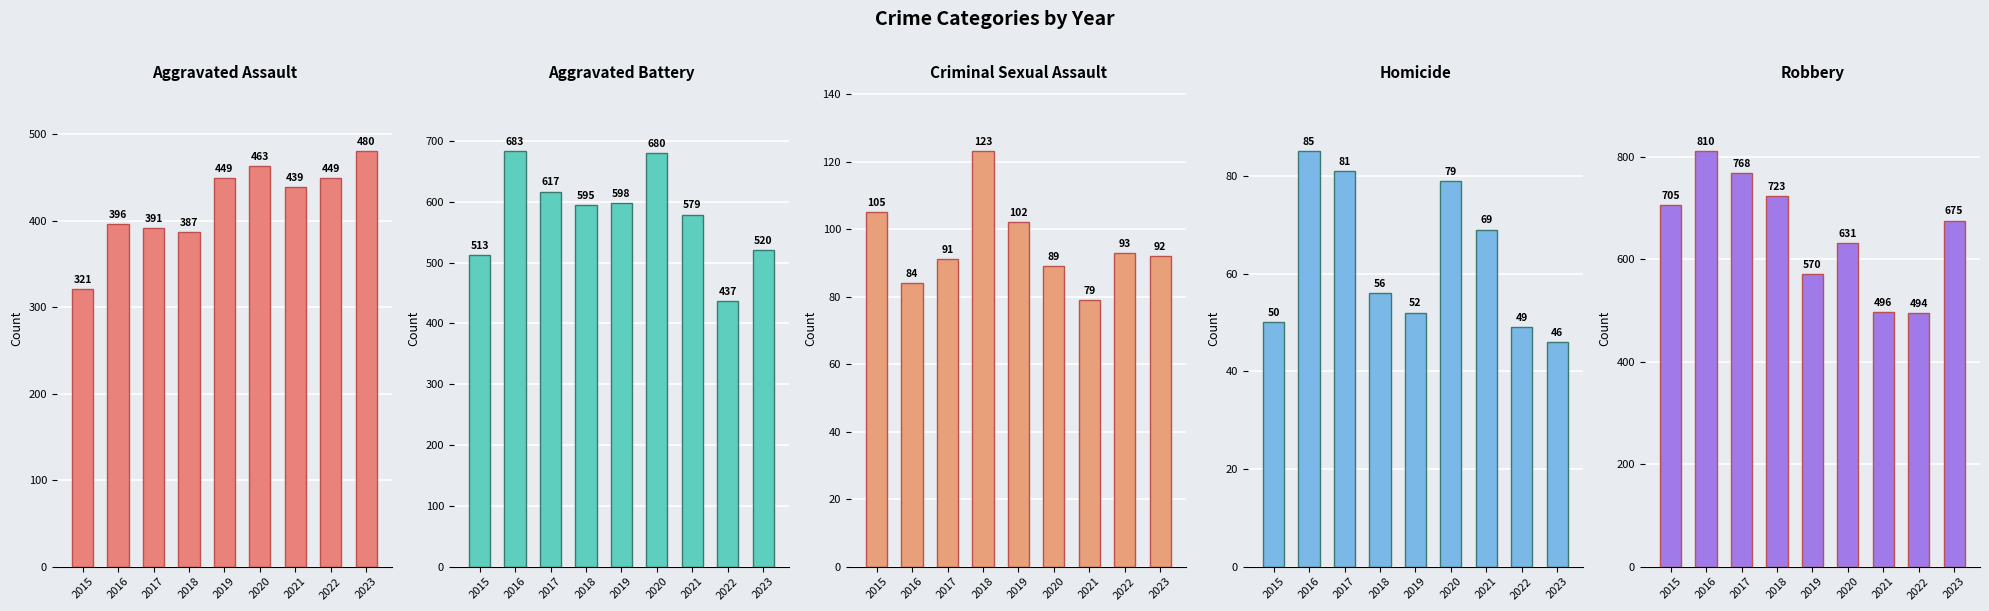

Rank the series at 2019 from highest to lowest value.

Aggravated Battery, Robbery, Aggravated Assault, Criminal Sexual Assault, Homicide